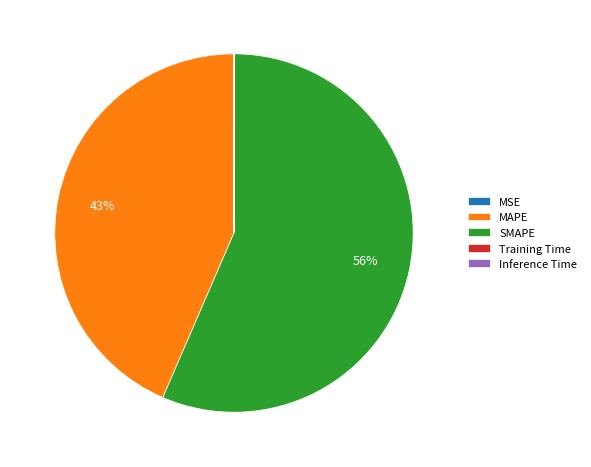

The MAPE slice represents 52% of the pie. True or false?

False